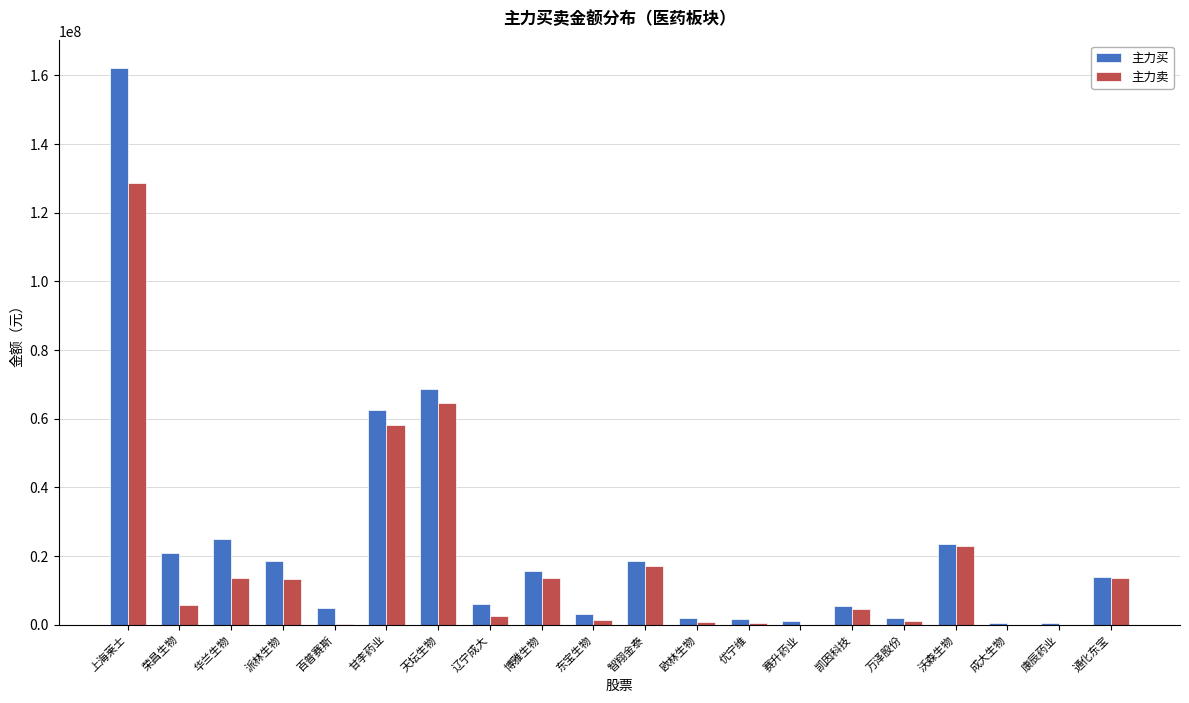

What is the total value across all series at 派林生物?

31827571